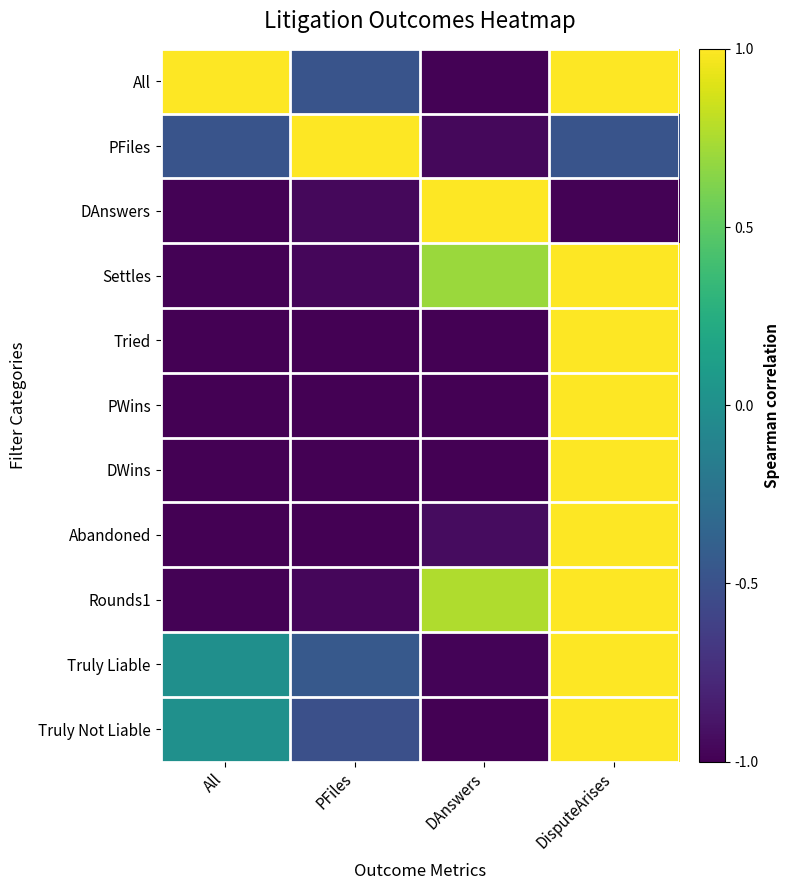

Which has a higher value, DisputeArises or All?

DisputeArises